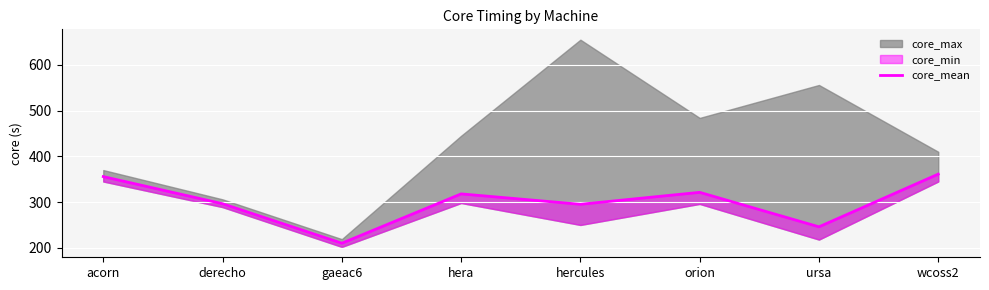

At which category does the chart reach its peak across all series?

wcoss2